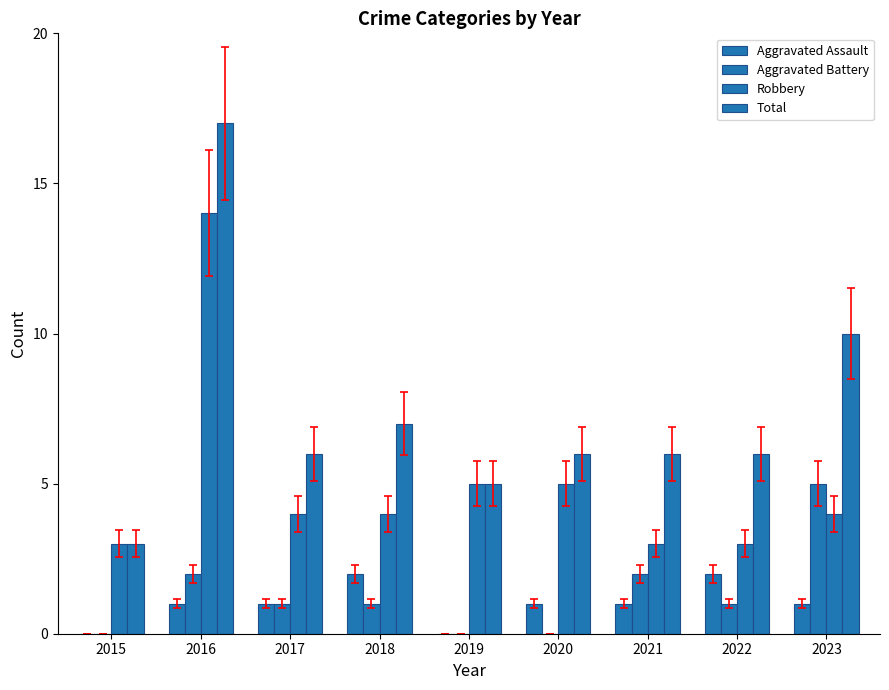

How many groups of bars are there?

9